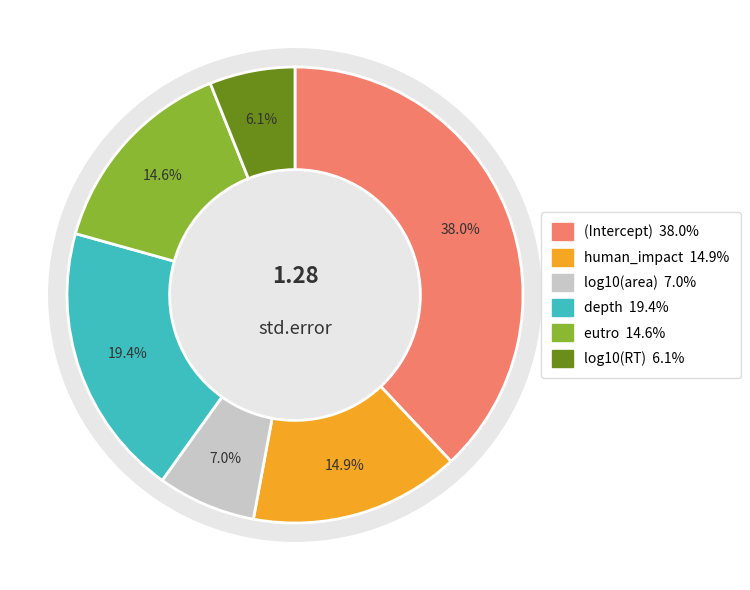

What is the smallest slice in the pie chart?

log10(RT)